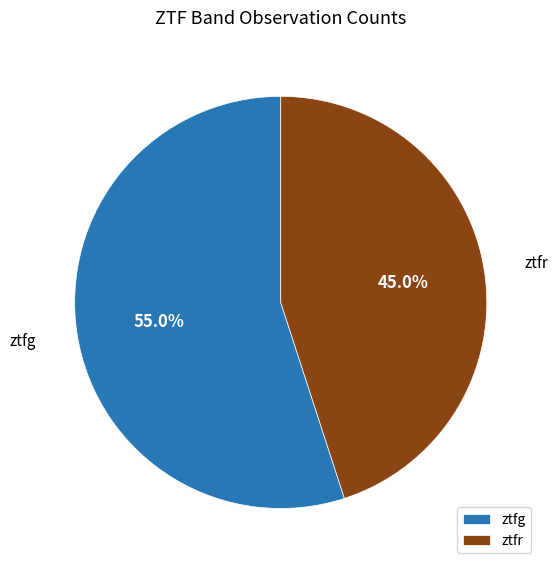

The ztfr slice represents 45% of the pie. True or false?

True